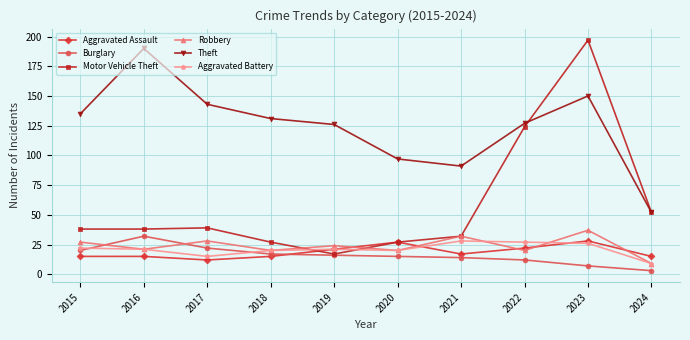

The Aggravated Battery series shows 15 at 2021. True or false?

False